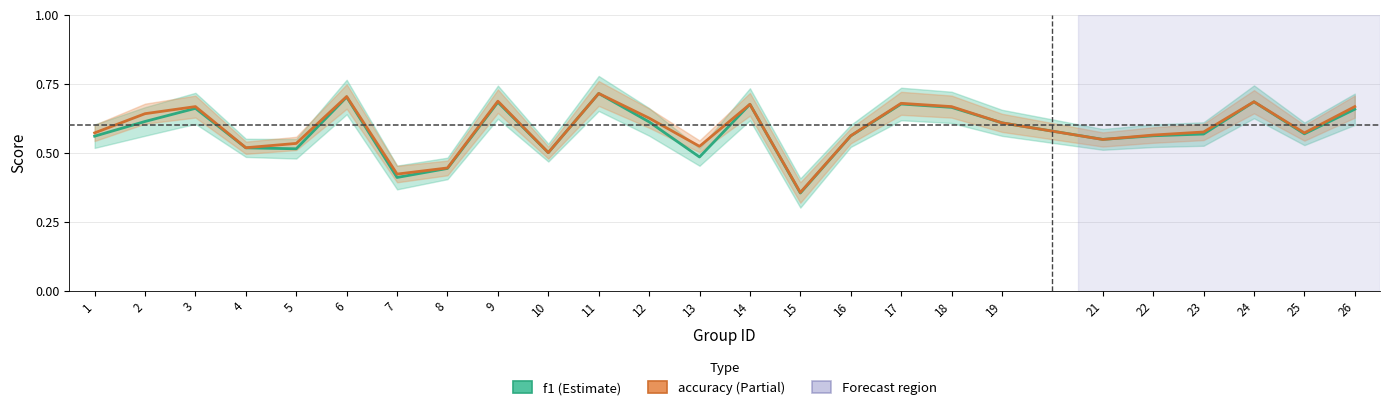

What is the total value across all series at 5?

1.0